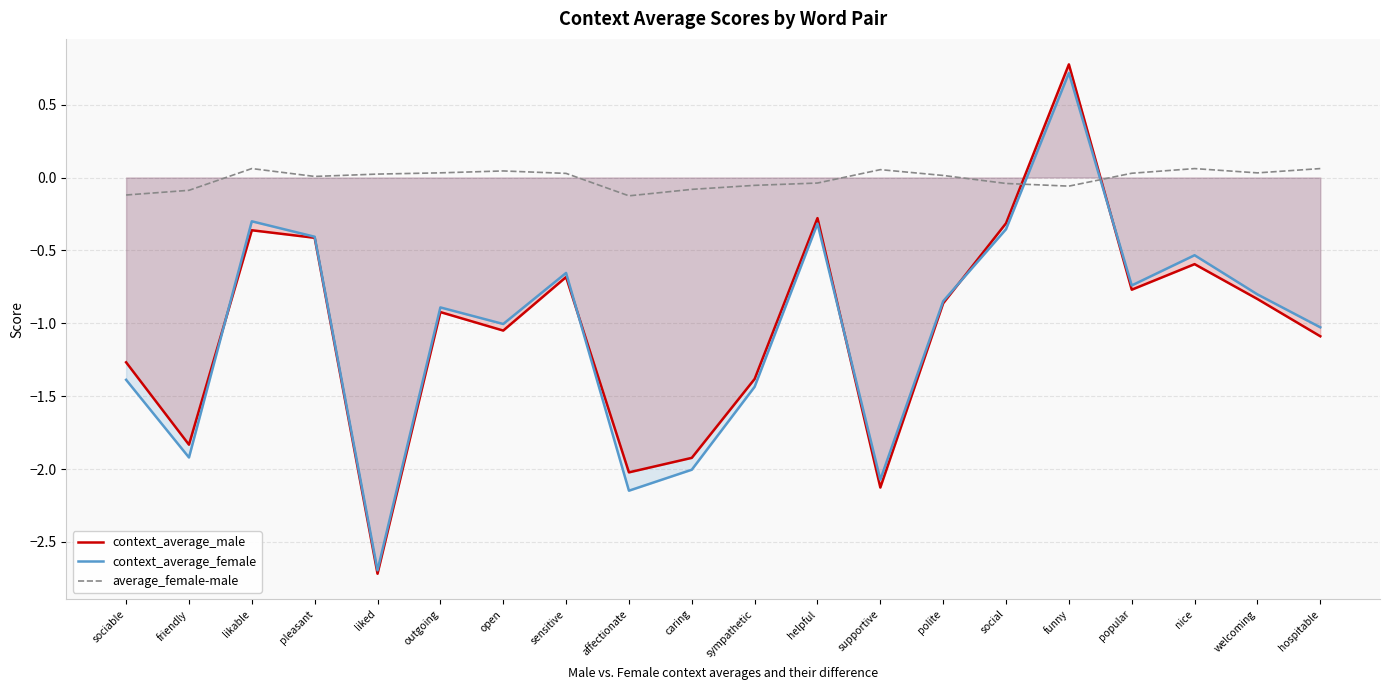

Which has a higher value, affectionate or welcoming?

welcoming